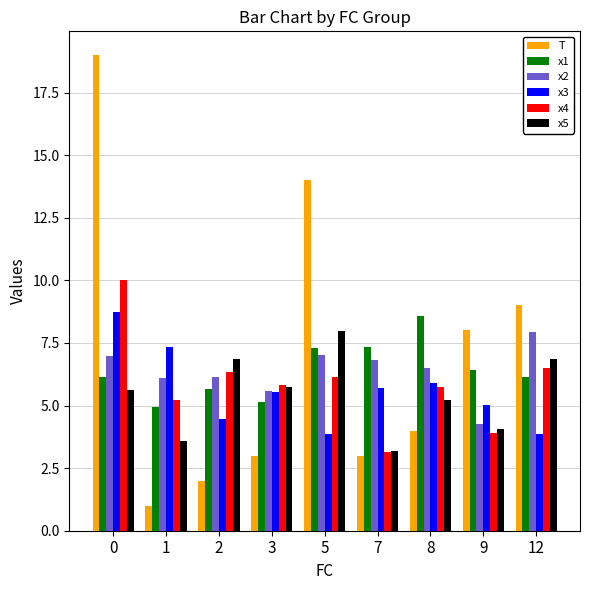

Which series has the largest range (max minus min)?

T